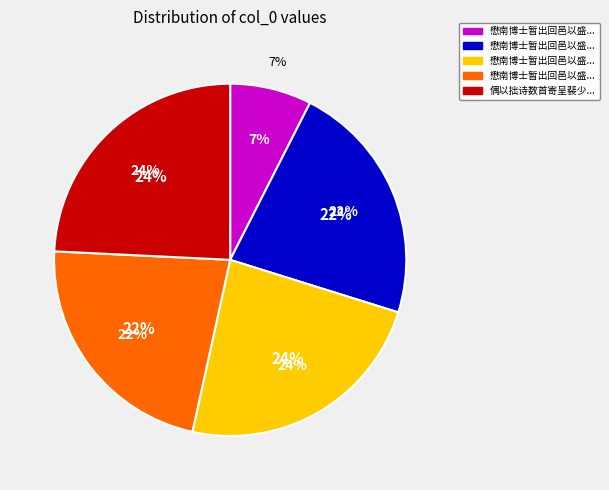

What is the change in value from 懋南博士暂出回邑以盛藻见观谨依韵奉和 to 懋南博士暂出回邑以盛藻见观谨依韵奉和二首 其二?

+709055